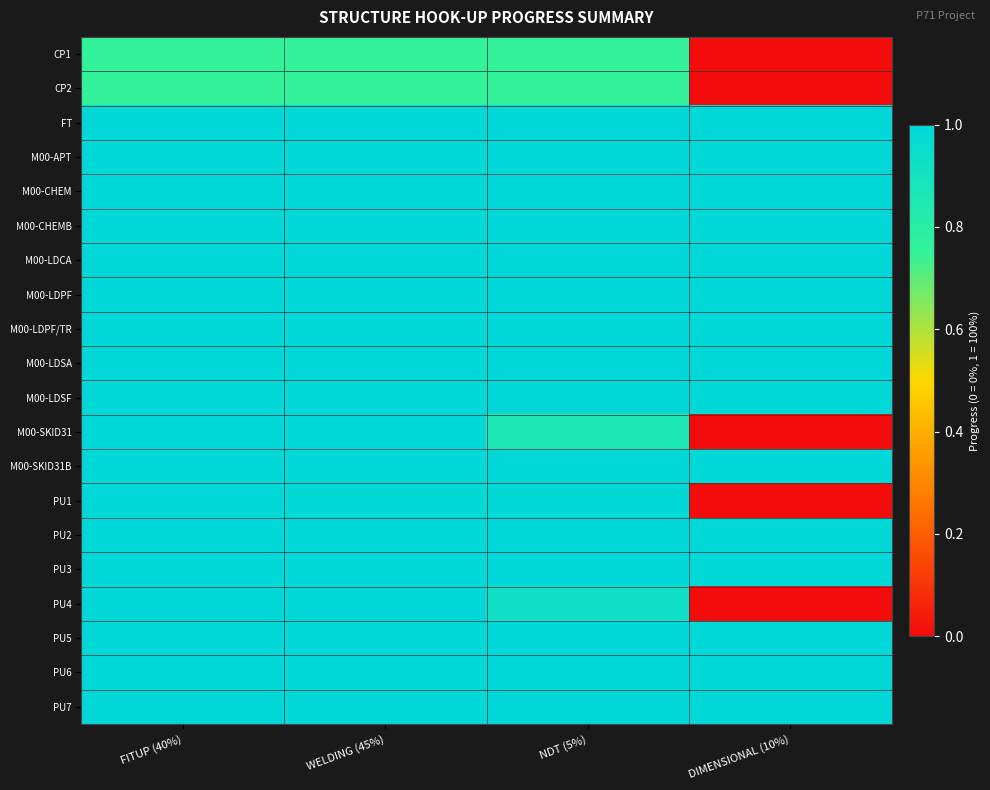

At how many categories does at least one series exceed 0?

4